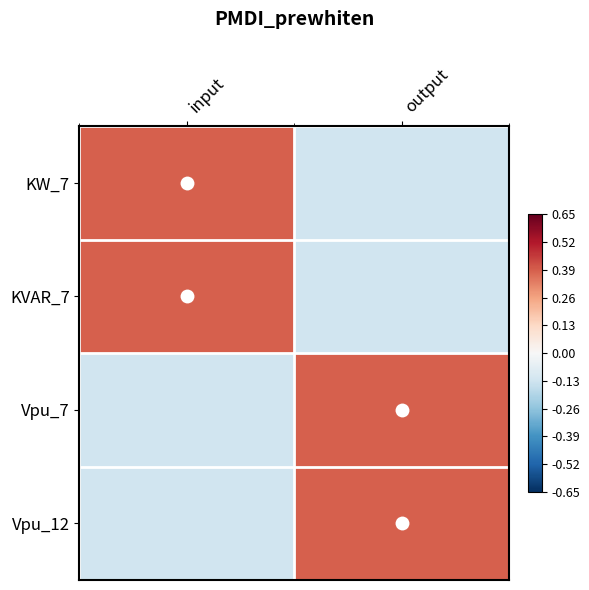

What is the difference between the highest and lowest values at output?

0.5